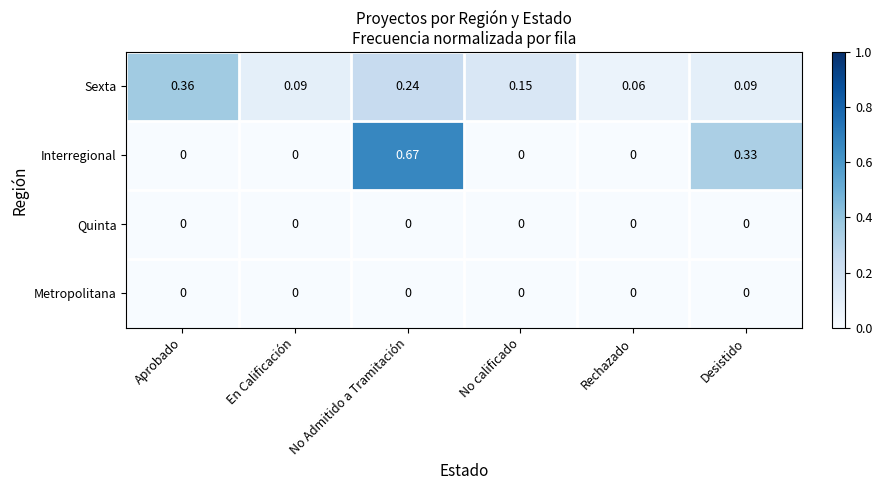

Which series has the largest total across all categories?

Interregional